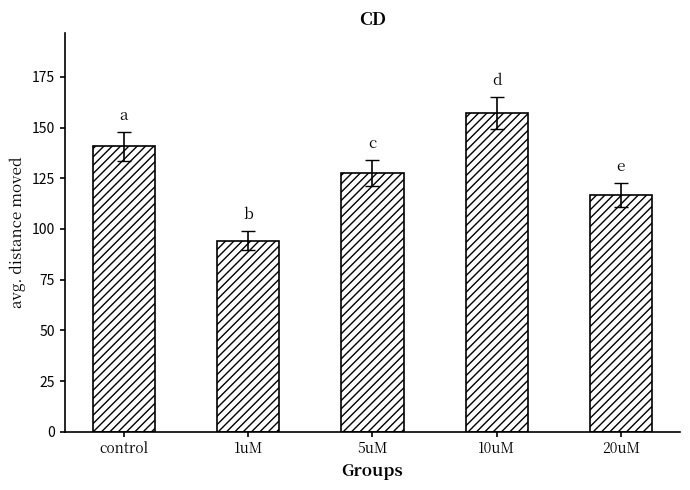

What is the sum of all values?

636.6